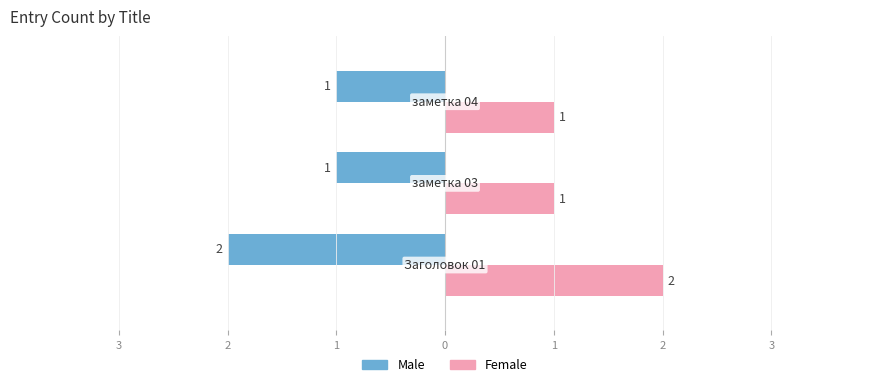

What are all the series names shown in the legend?

Male, Female